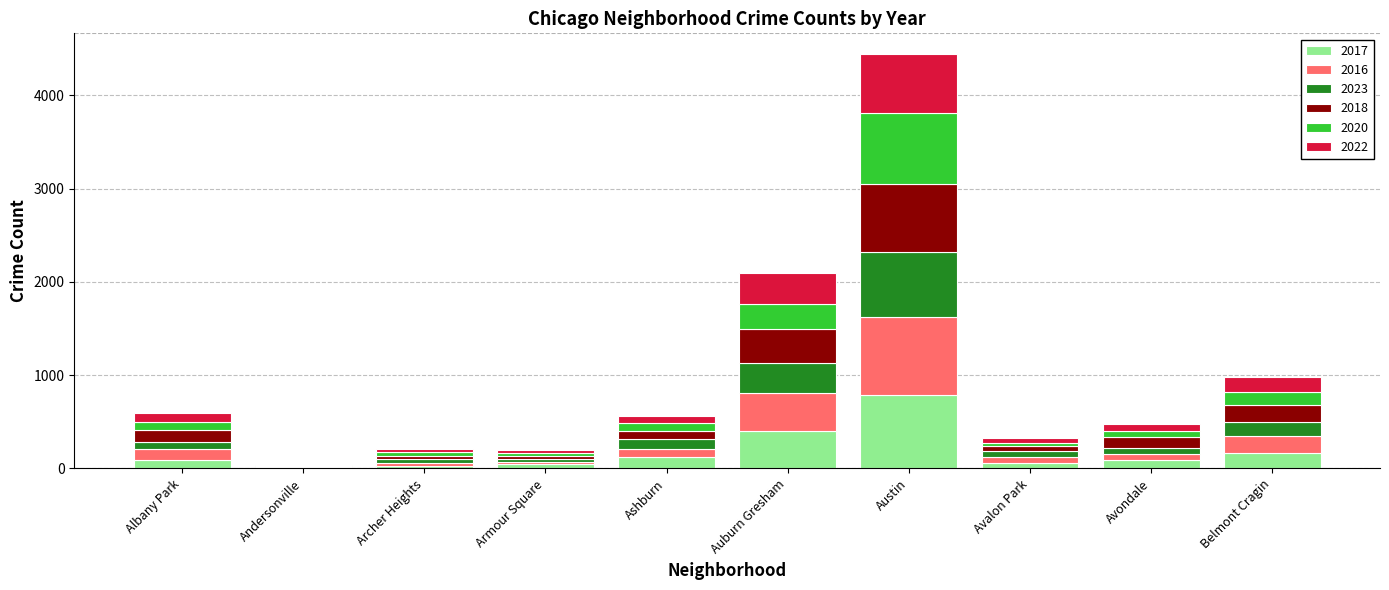

At which category is the sum across all series the highest?

Austin